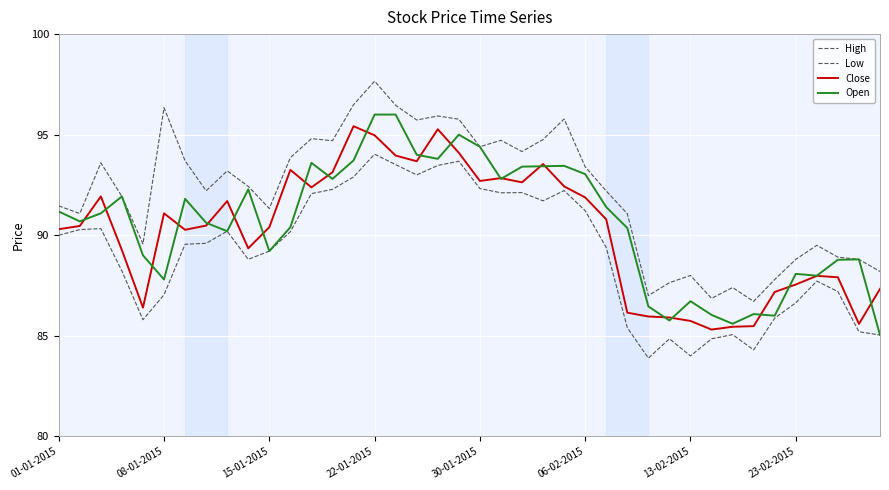

How many lines are shown in the chart?

4